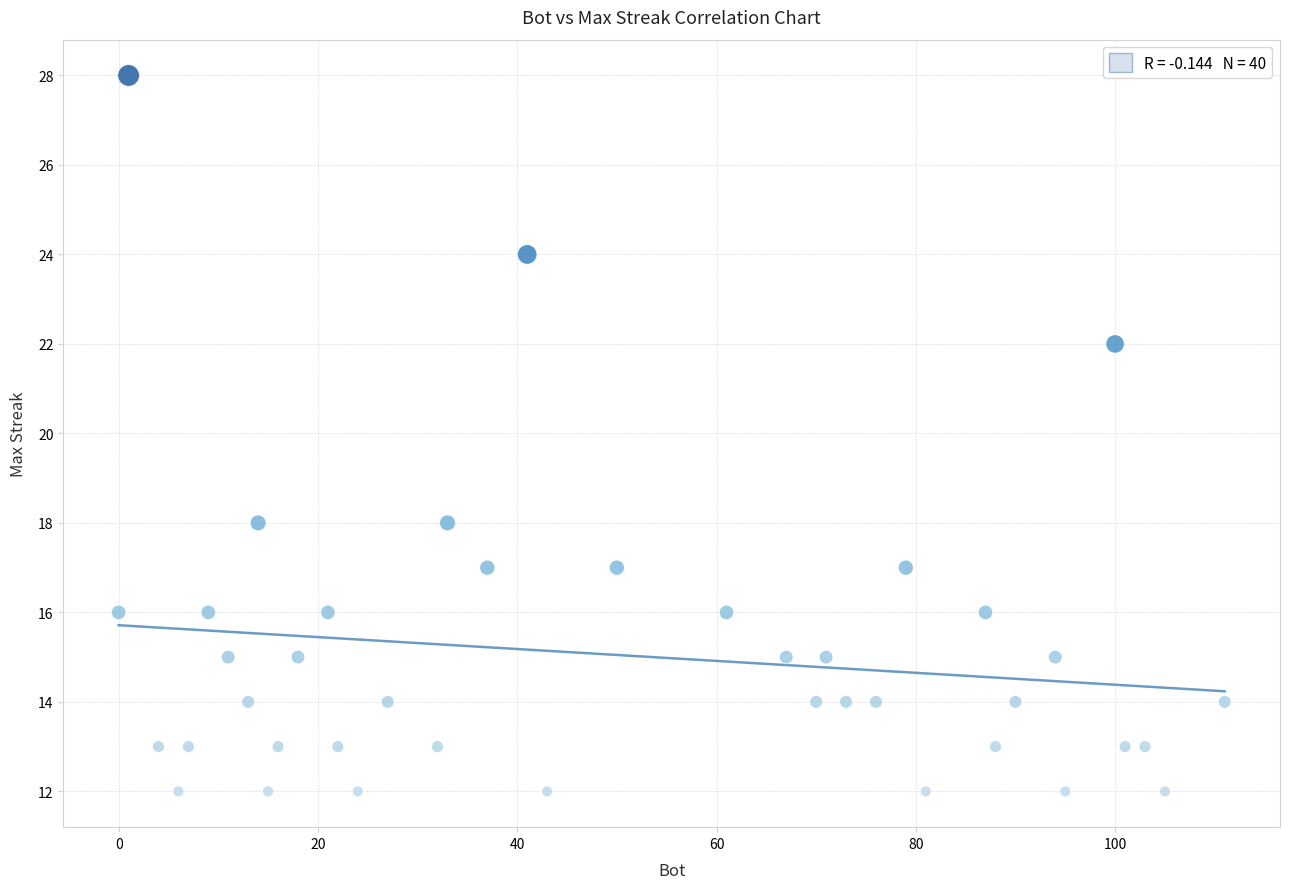

What is the range of X values (max minus min)?

111